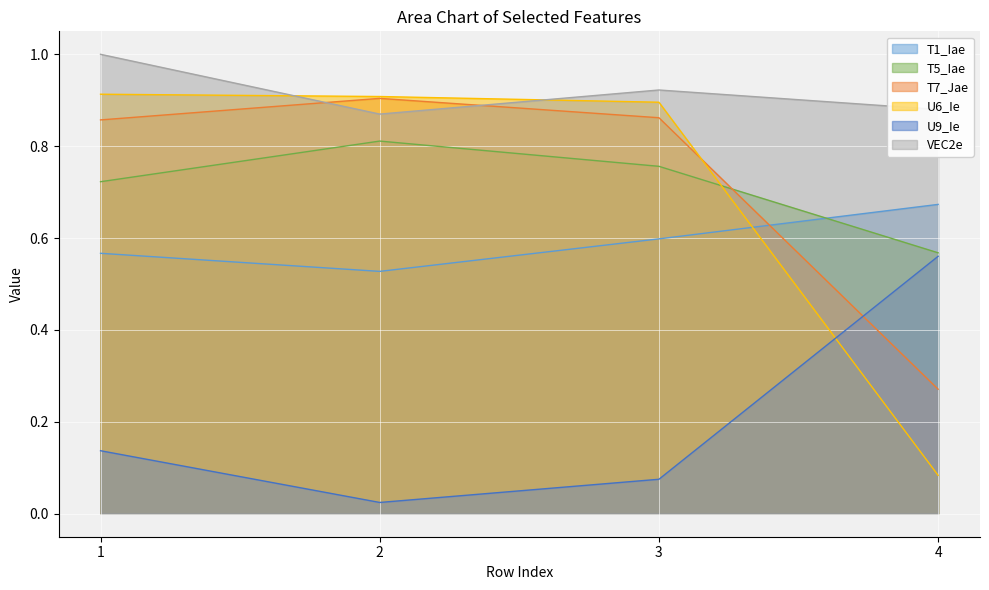

What are all the series names shown in the legend?

T1_Iae, T5_Iae, T7_Jae, U6_Ie, U9_Ie, VEC2e